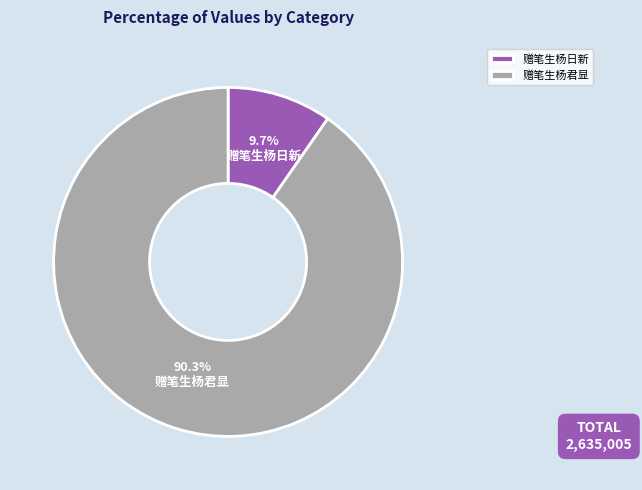

How much of the chart is everything except 赠笔生杨君显?

9.7%